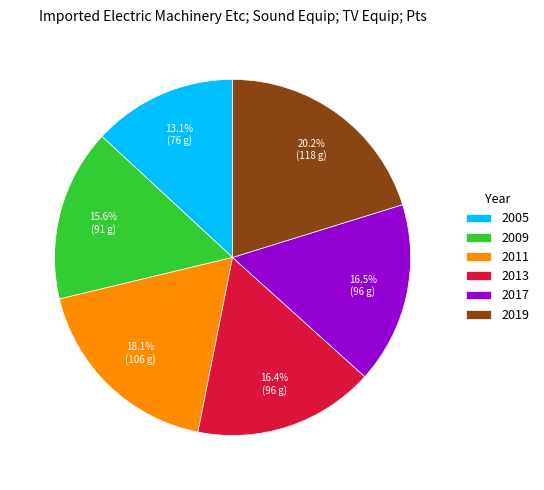

Approximately how many times larger is the value at 2013 compared to 2019?

0.8